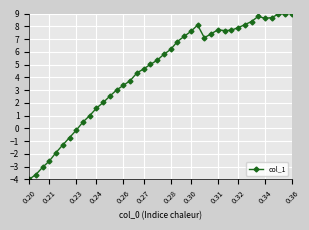

What is the value of the 14th point from the left?

3.0